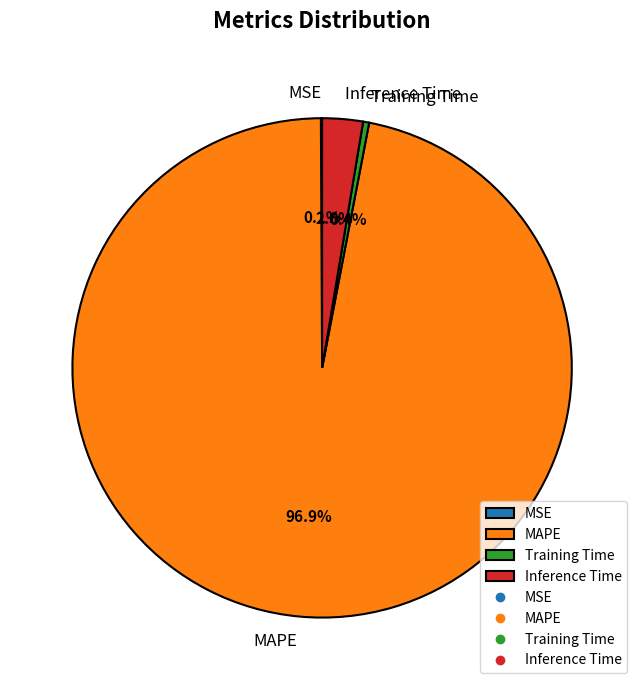

Which slice is the largest?

MAPE